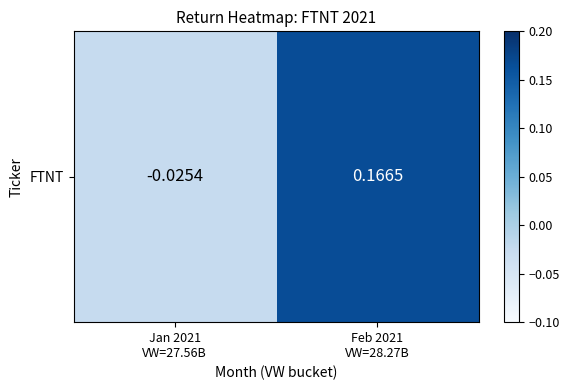

At which label is the value closest to 0?

Jan 2021
VW=27.56B